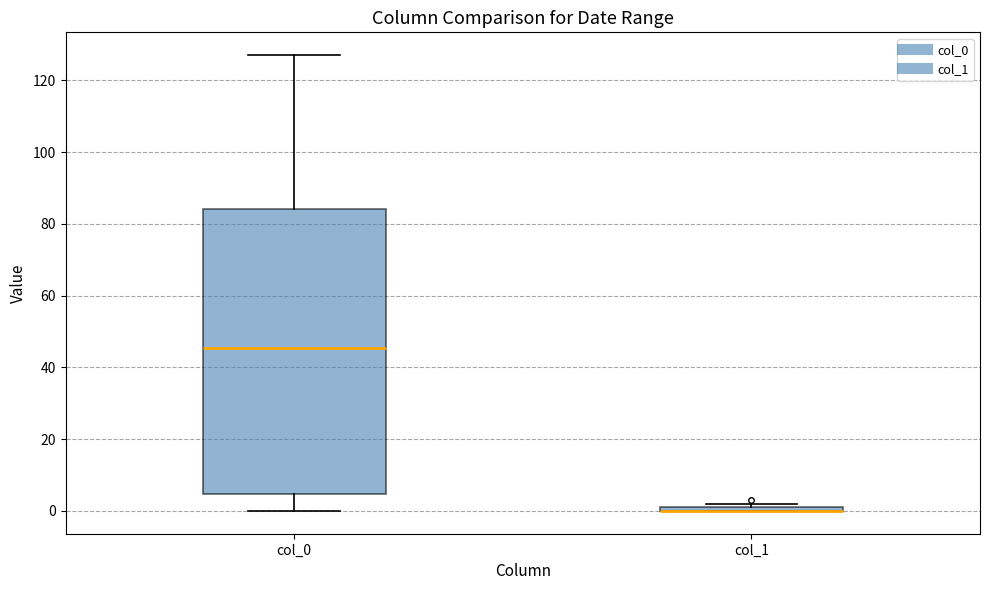

Where does the median line of the box for col_0 sit on the y-axis? The values are not printed on the chart, so give them approximately, as read against the axis.

46